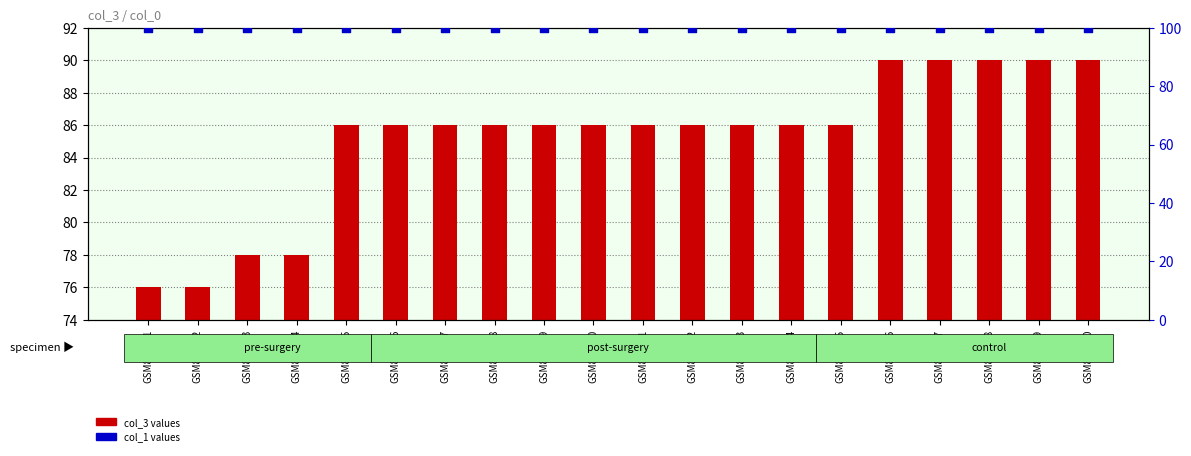

Which series reaches the maximum Y coordinate?

col_1 values